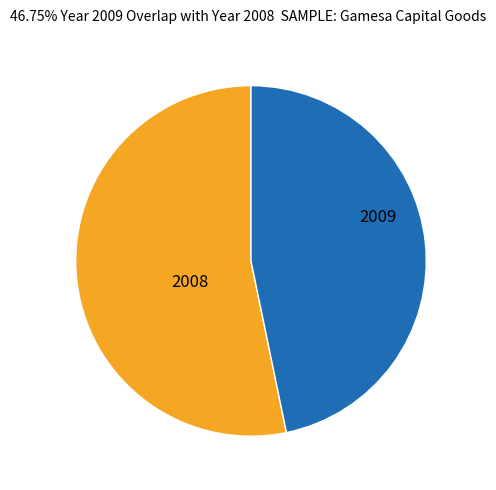

Which has a higher value, 2009 or 2008?

2008